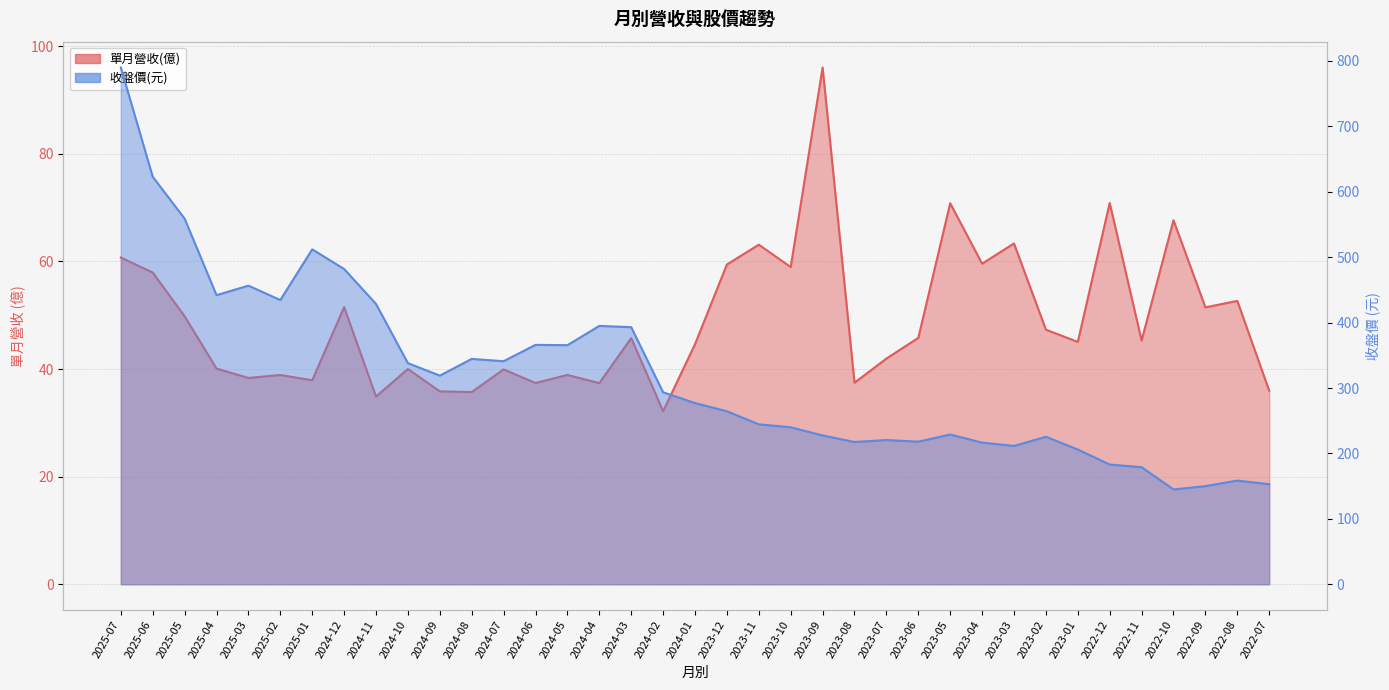

What is the value of the 單月營收(億) point at the 34th from the left?

67.7